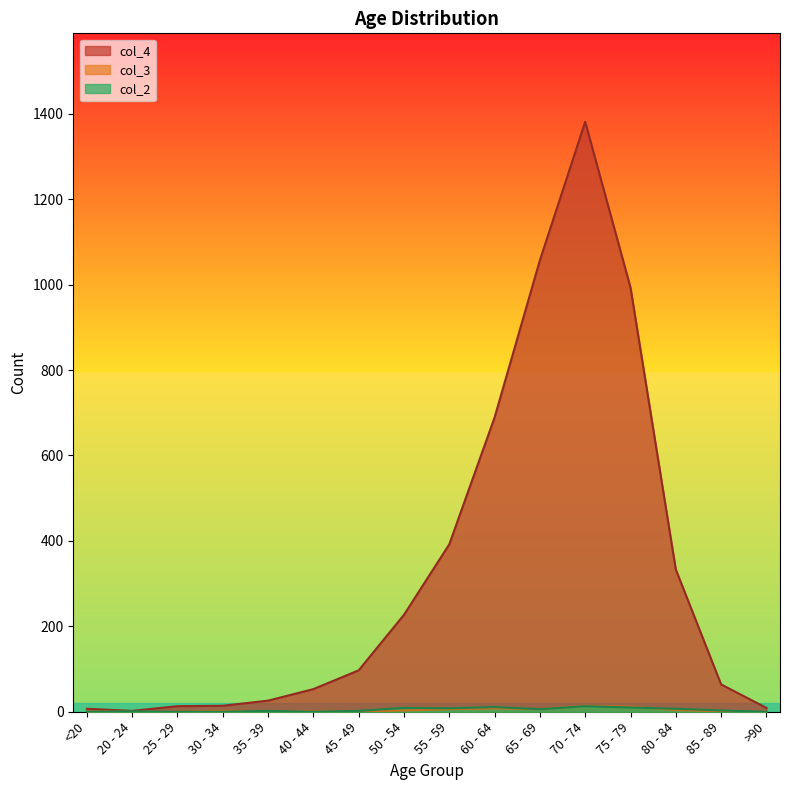

How many categories are shown in the chart?

16